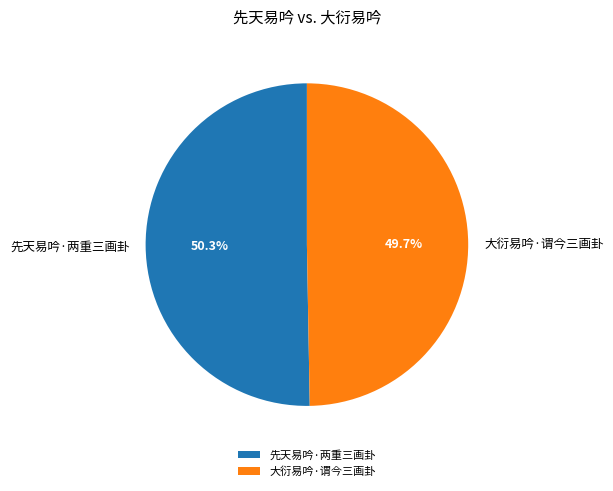

The 先天易吟·两重三画卦 slice represents 50% of the pie. True or false?

True